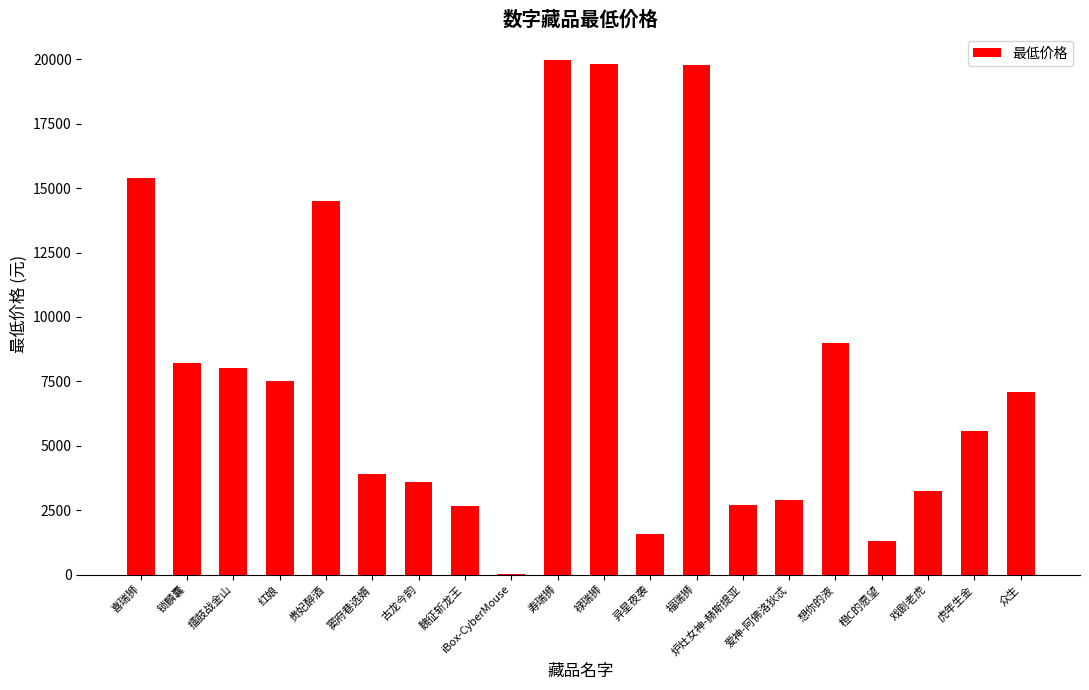

What is the sum of the values at 魏征斩龙王 and 喜瑞狮?

18065.0